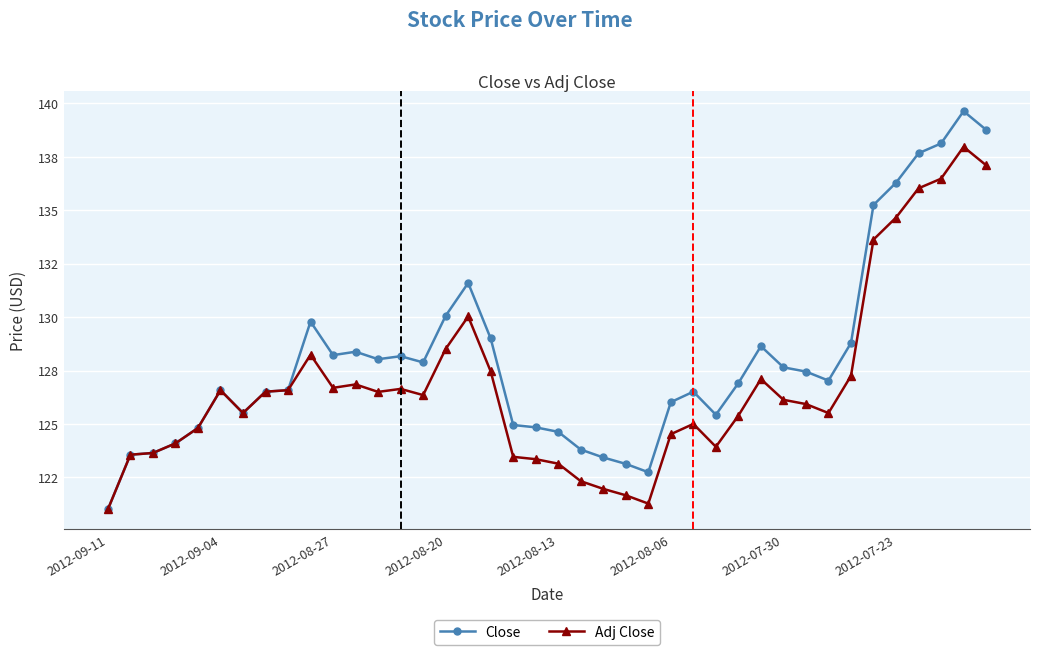

What are all the series names shown in the legend?

Close, Adj Close